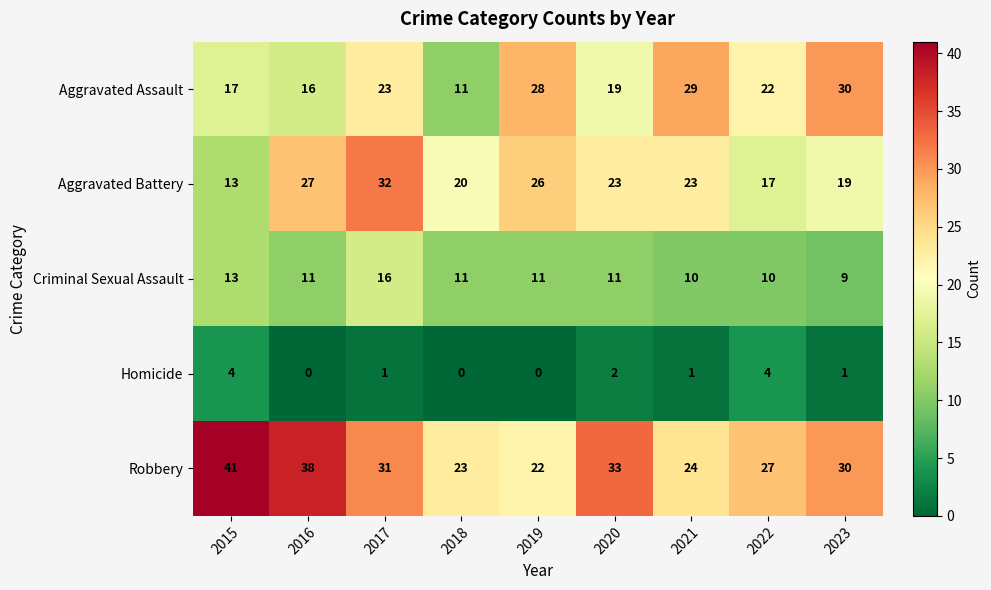

What is the maximum value shown in the chart?

41